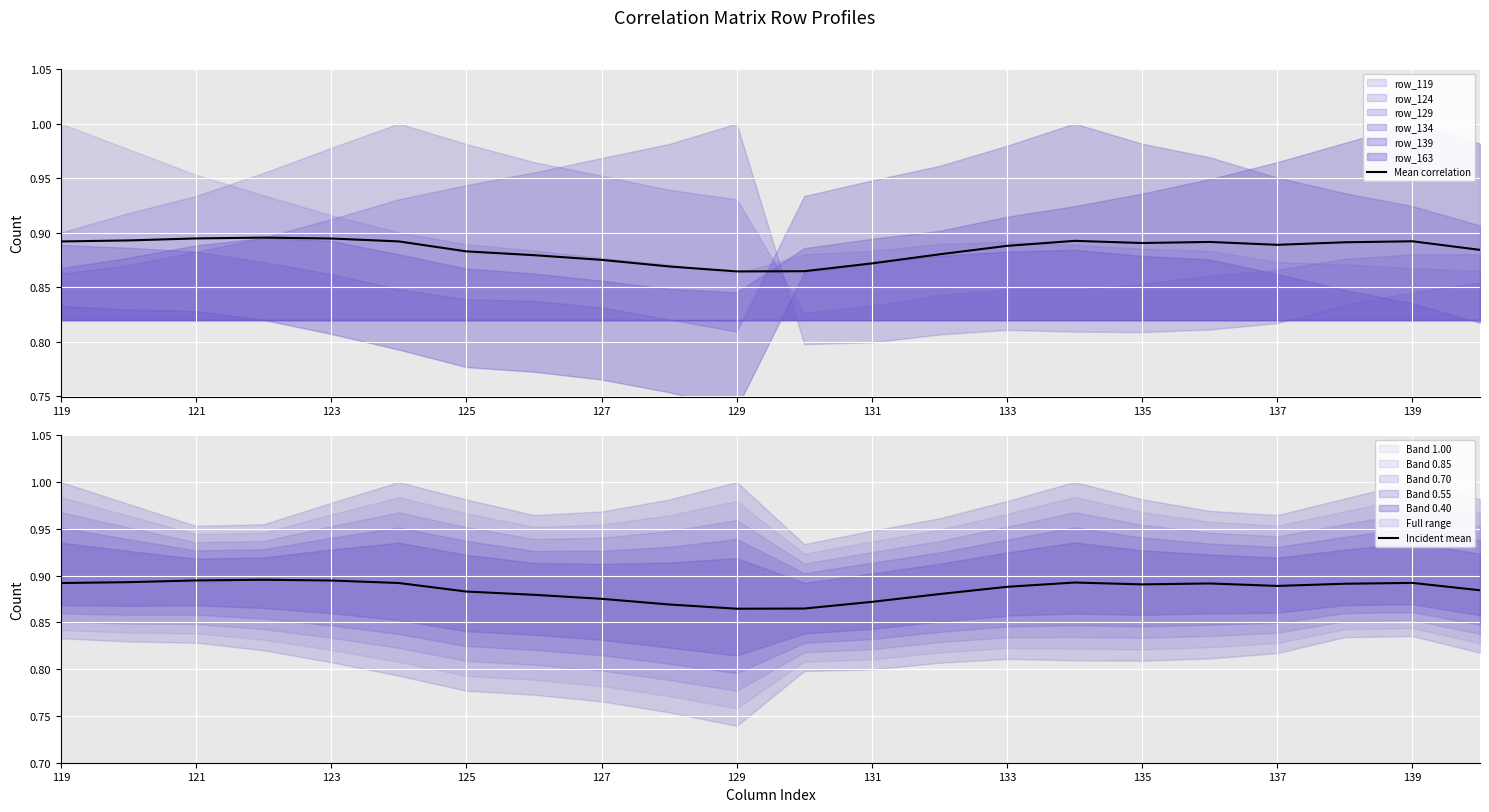

In Incident mean, how many points are higher than both neighbors (excluding endpoints)?

4